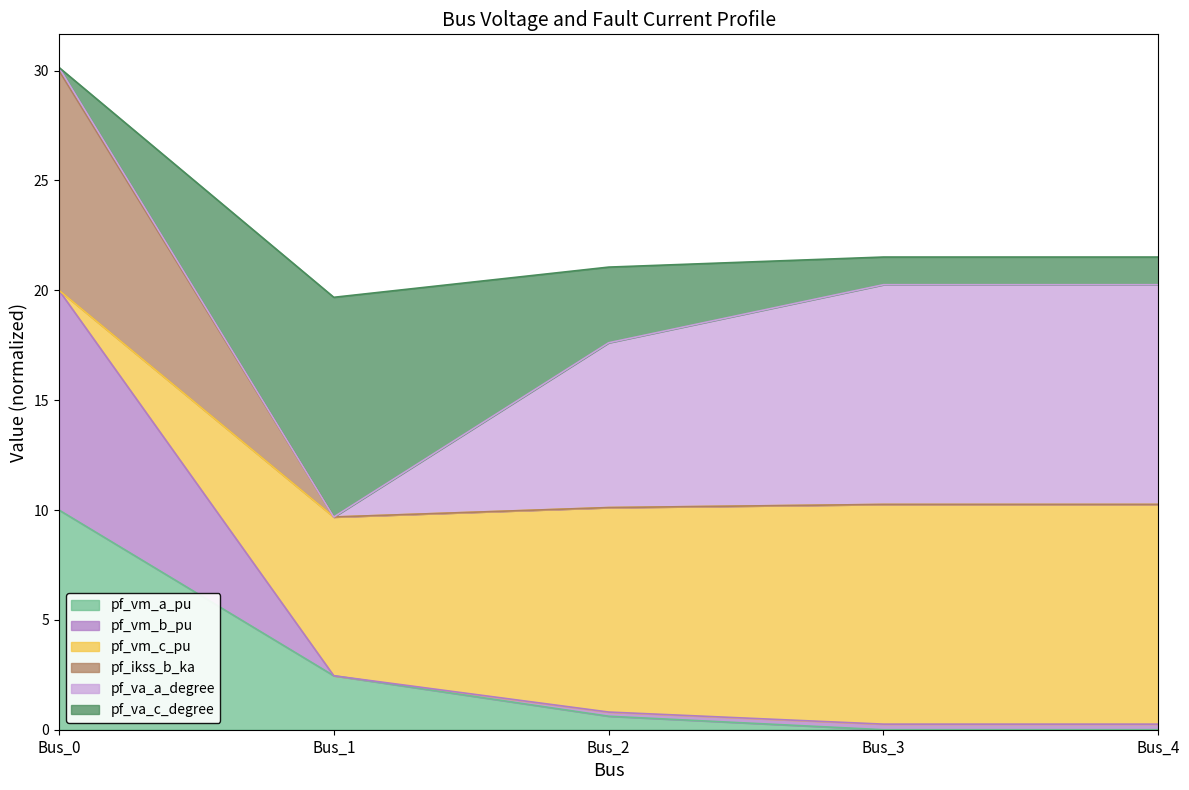

What is the total value across all series at Bus_0?

30.1